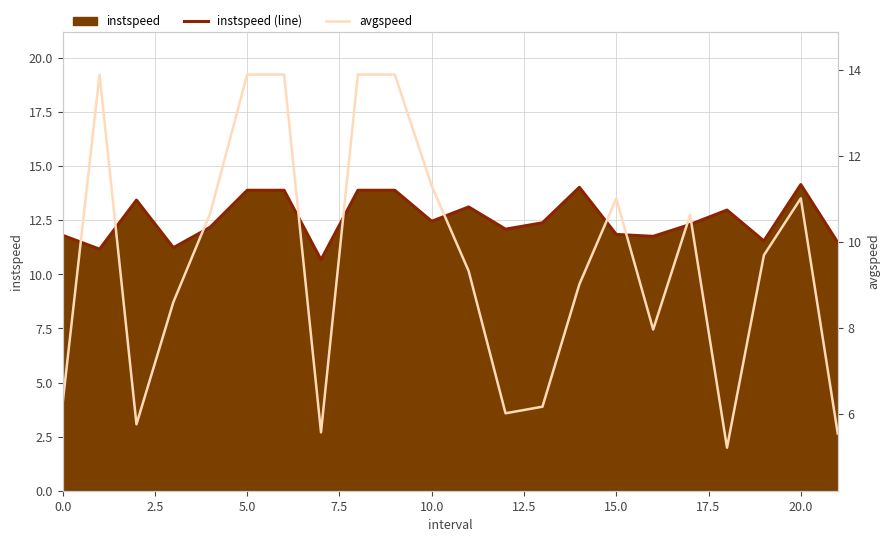

Which series ends up on top after the final intersection of instspeed (line) and avgspeed?

instspeed (line)